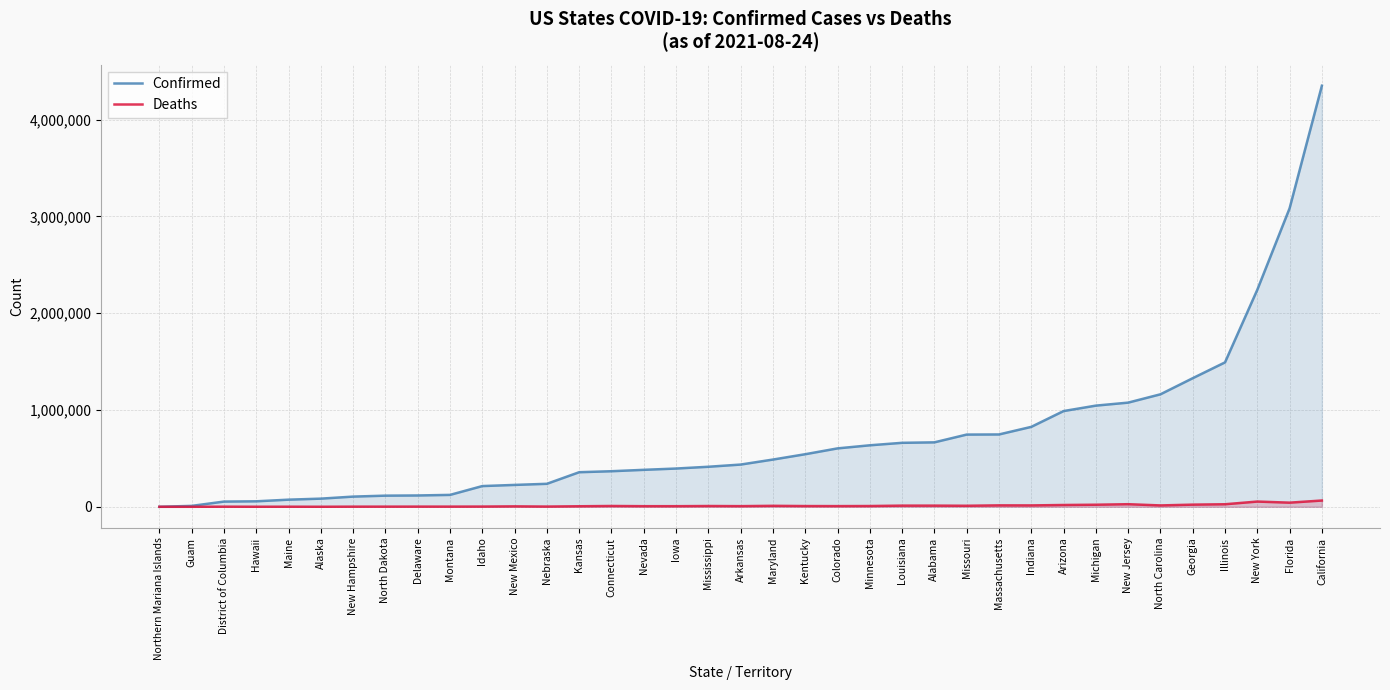

Does the chart have visible grid lines?

Yes